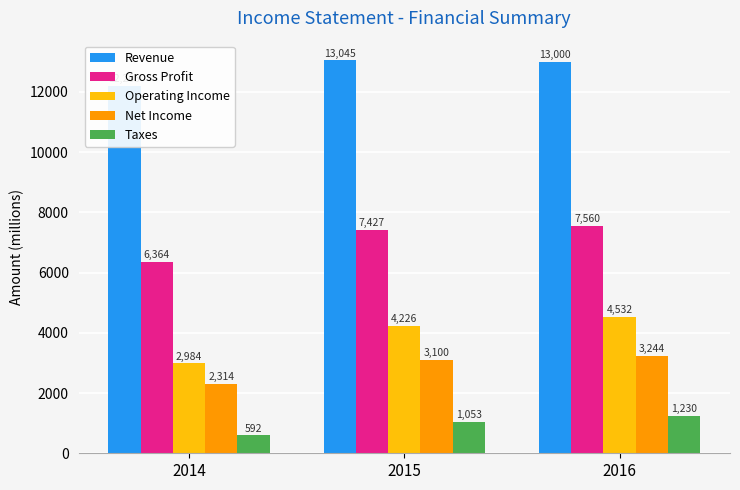

At how many categories does at least one series exceed 8511?

3